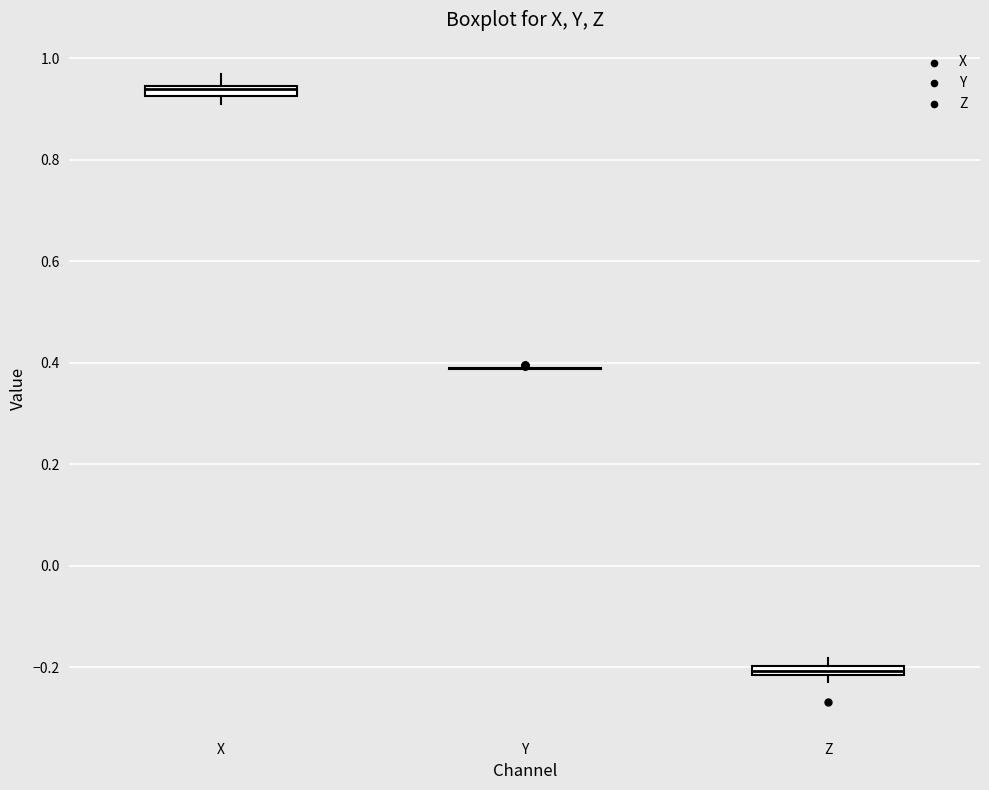

Where is the lower edge of the box for X on the y-axis? The values are not printed on the chart, so give them approximately, as read against the axis.

0.92